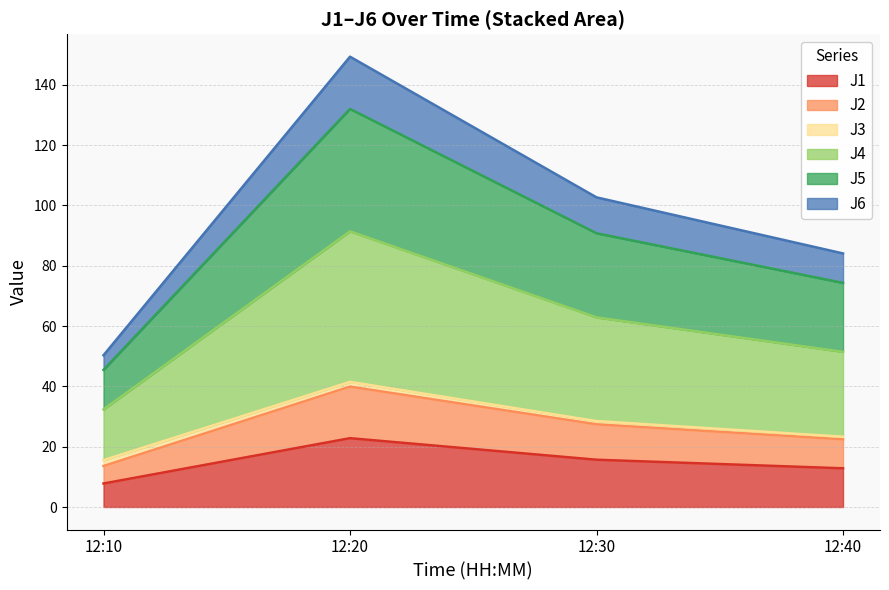

At which category is the sum across all series the highest?

12:20